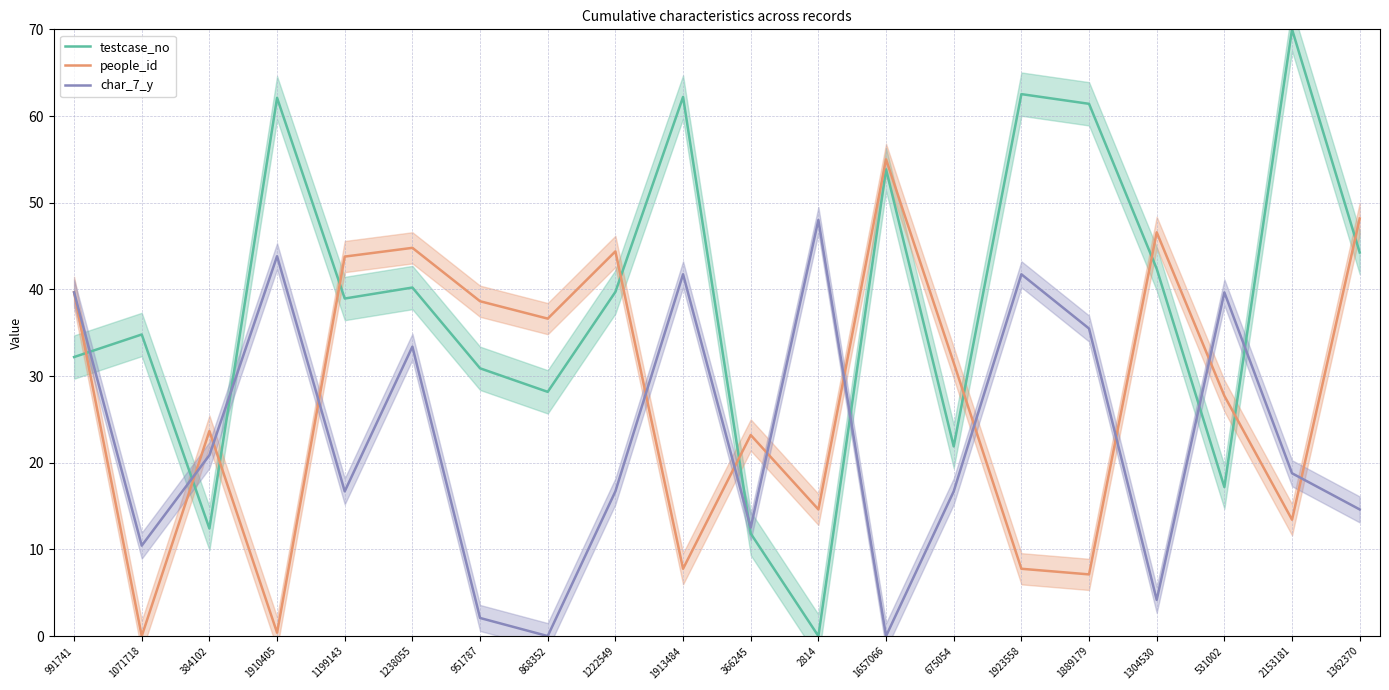

What are all the series names shown in the legend?

testcase_no, people_id, char_7_y